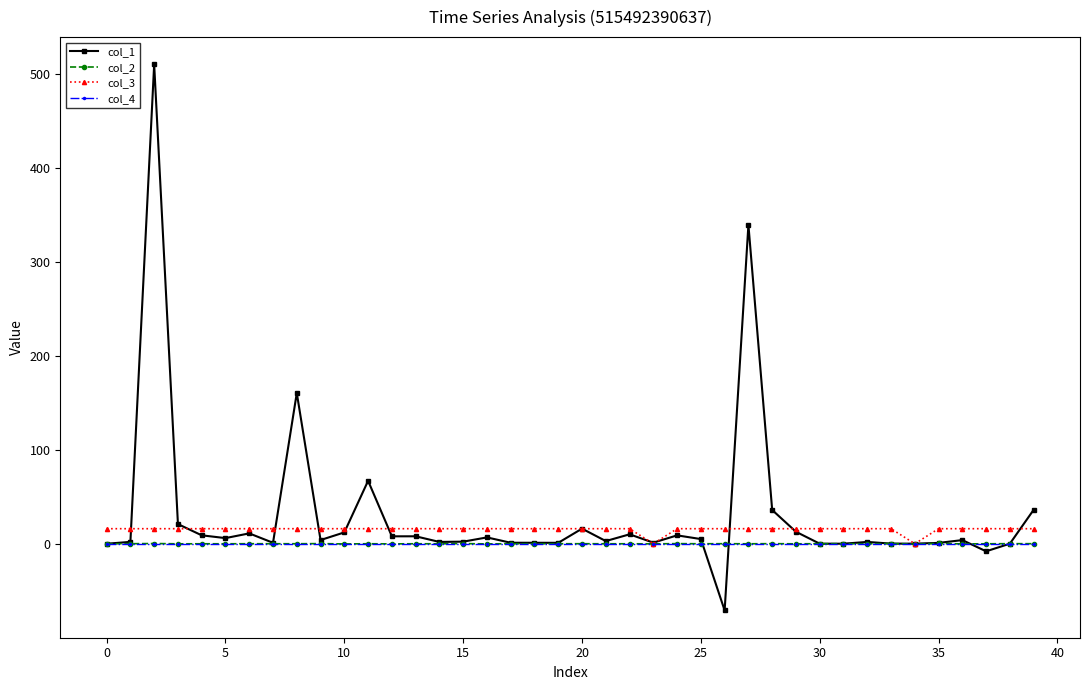

What are all the series names shown in the legend?

col_1, col_2, col_3, col_4